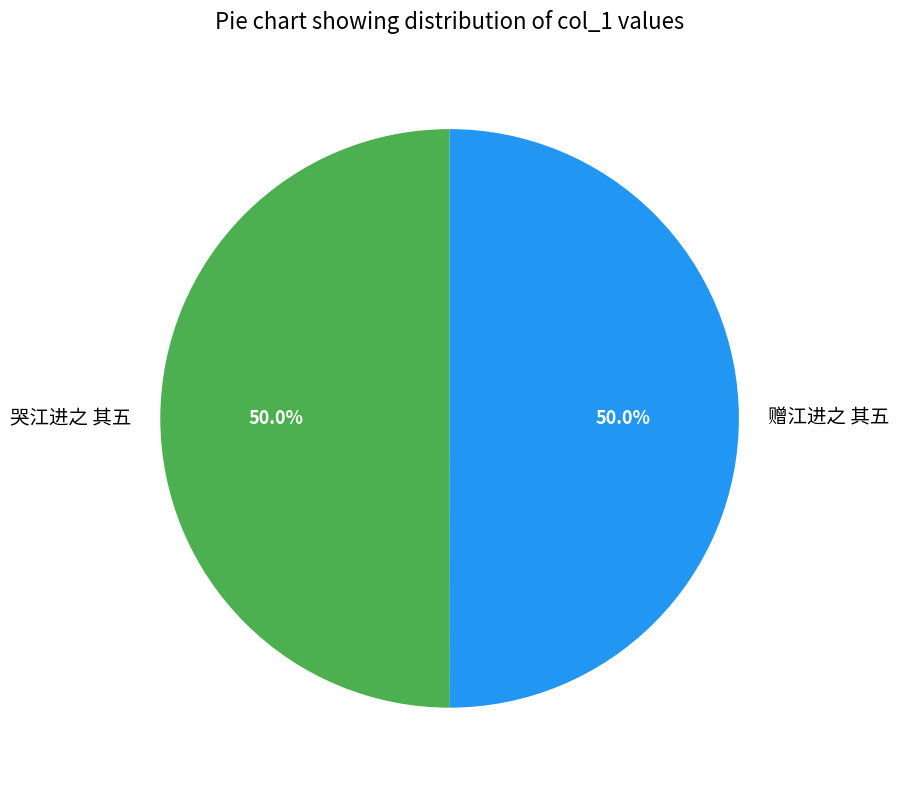

What is the ratio of the value at 赠江进之 其五 to the value at 哭江进之 其五?

1.0